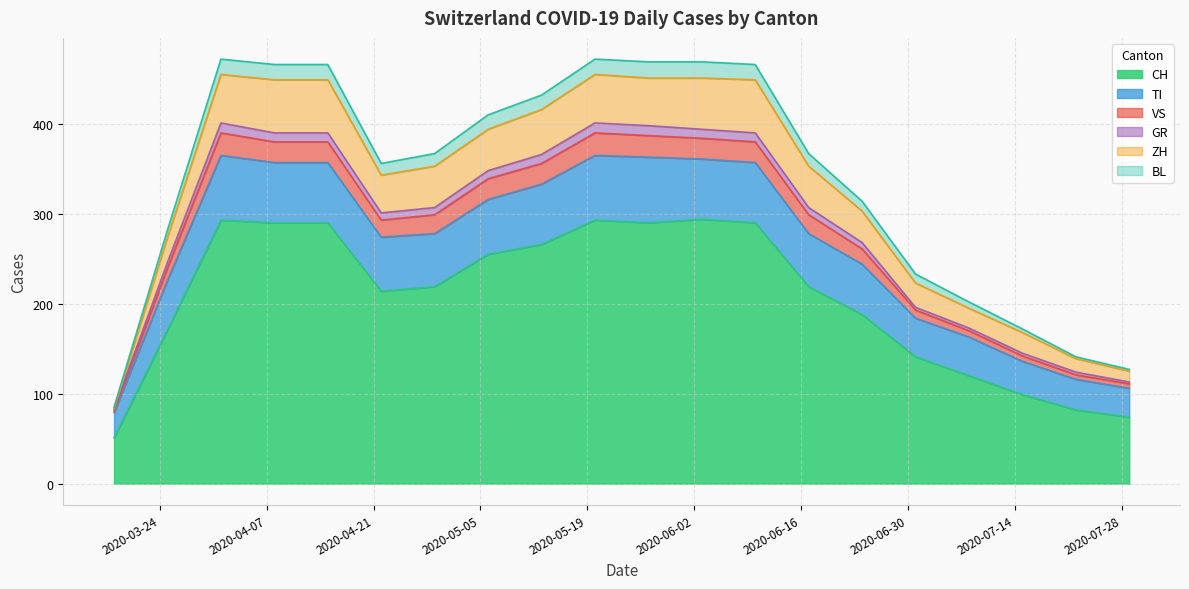

Is the value of CH at 2020-05-27 greater than the value of GR at 2020-07-29?

Yes